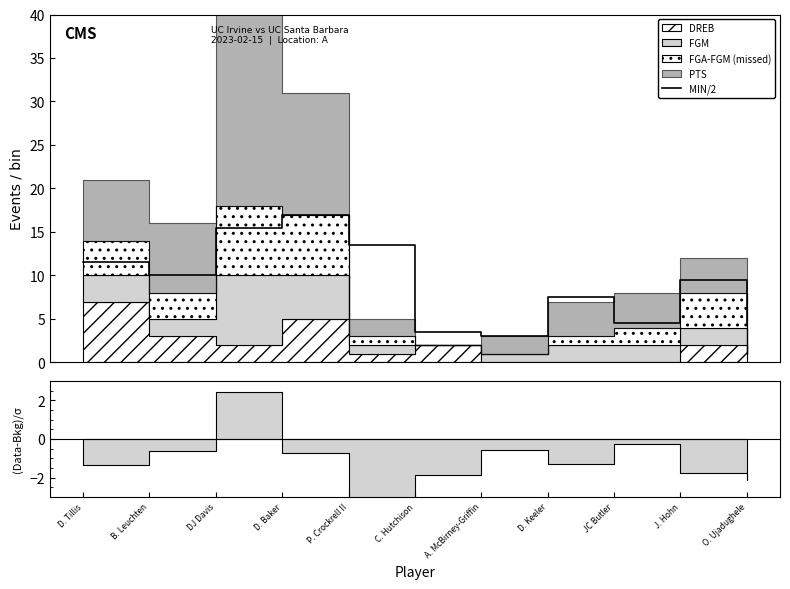

Does the chart display data point markers on the line(s)?

No